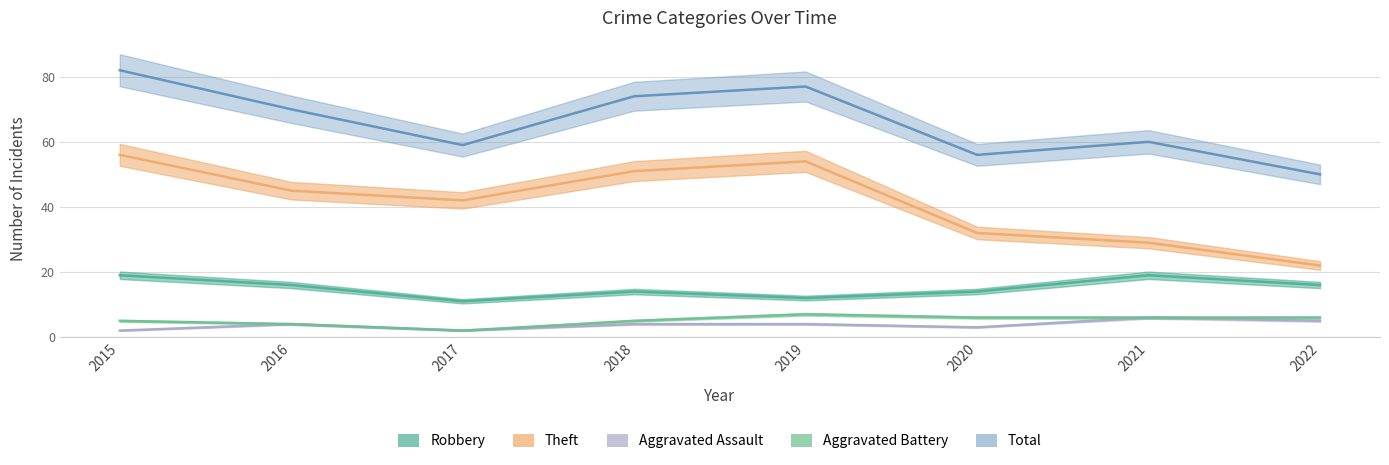

What is the difference between the second highest and second lowest values in the Theft series?

25